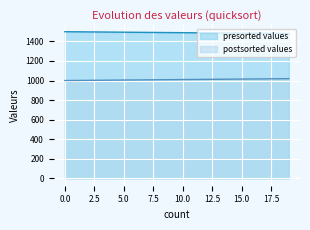

How many lines are shown in the chart?

2